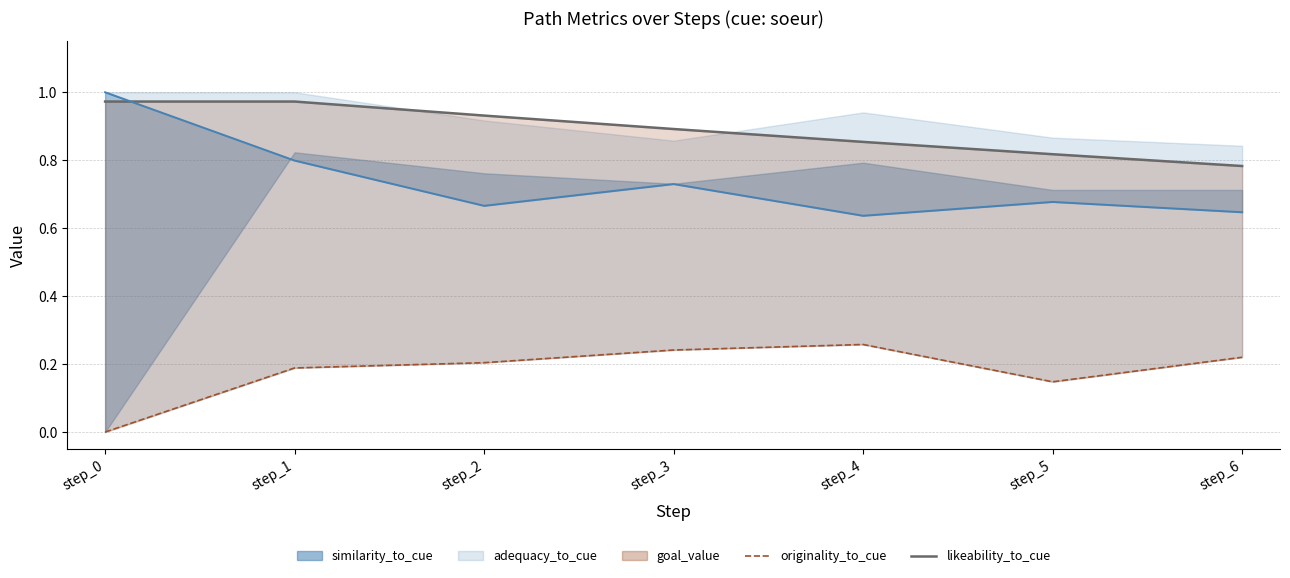

What is the sum of the originality_to_cue values at step_3 and step_6?

0.5